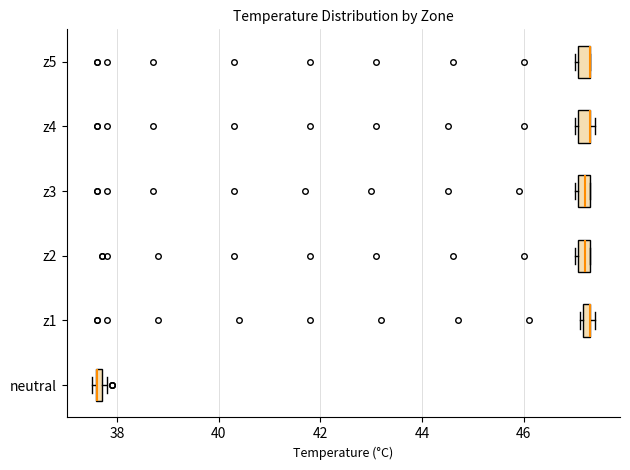

Where is the right edge of the box for z5 on the x-axis? The values are not printed on the chart, so give them approximately, as read against the axis.

47.4